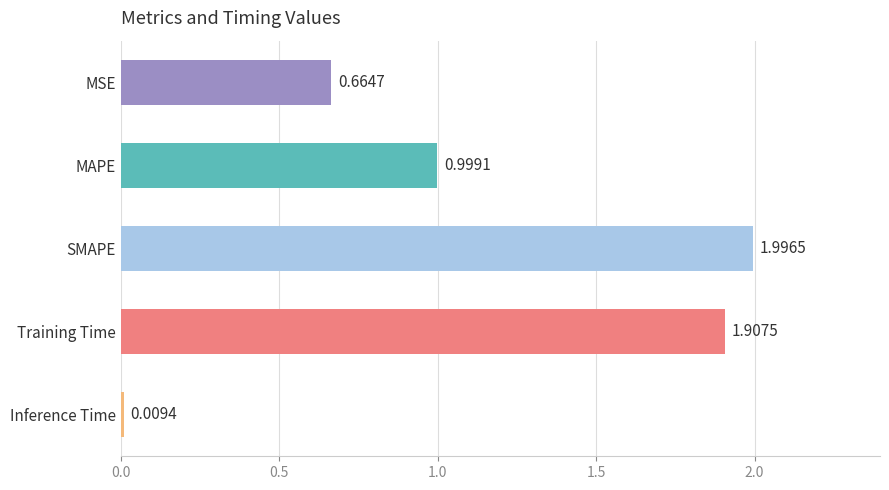

Which category has the lowest value across all series?

Inference Time